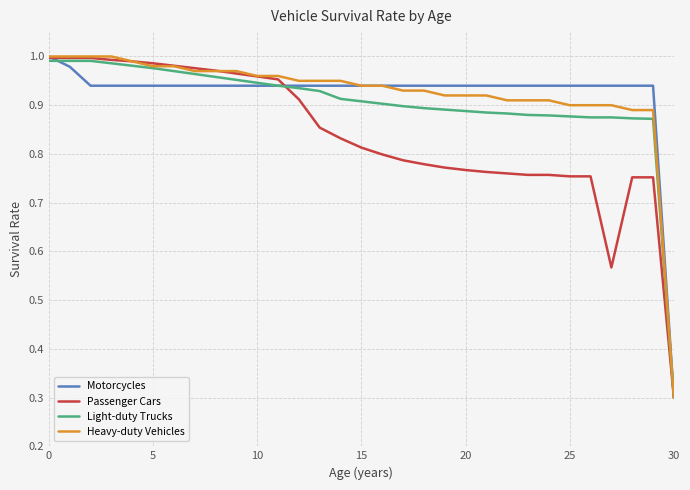

How many lines are shown in the chart?

4